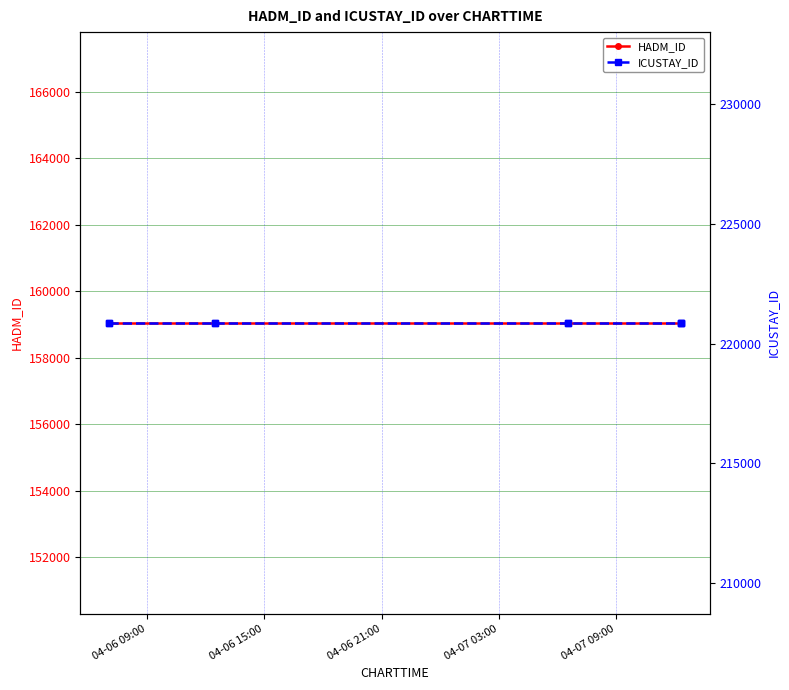

The value of HADM_ID at 6 is 51419. True or false?

False